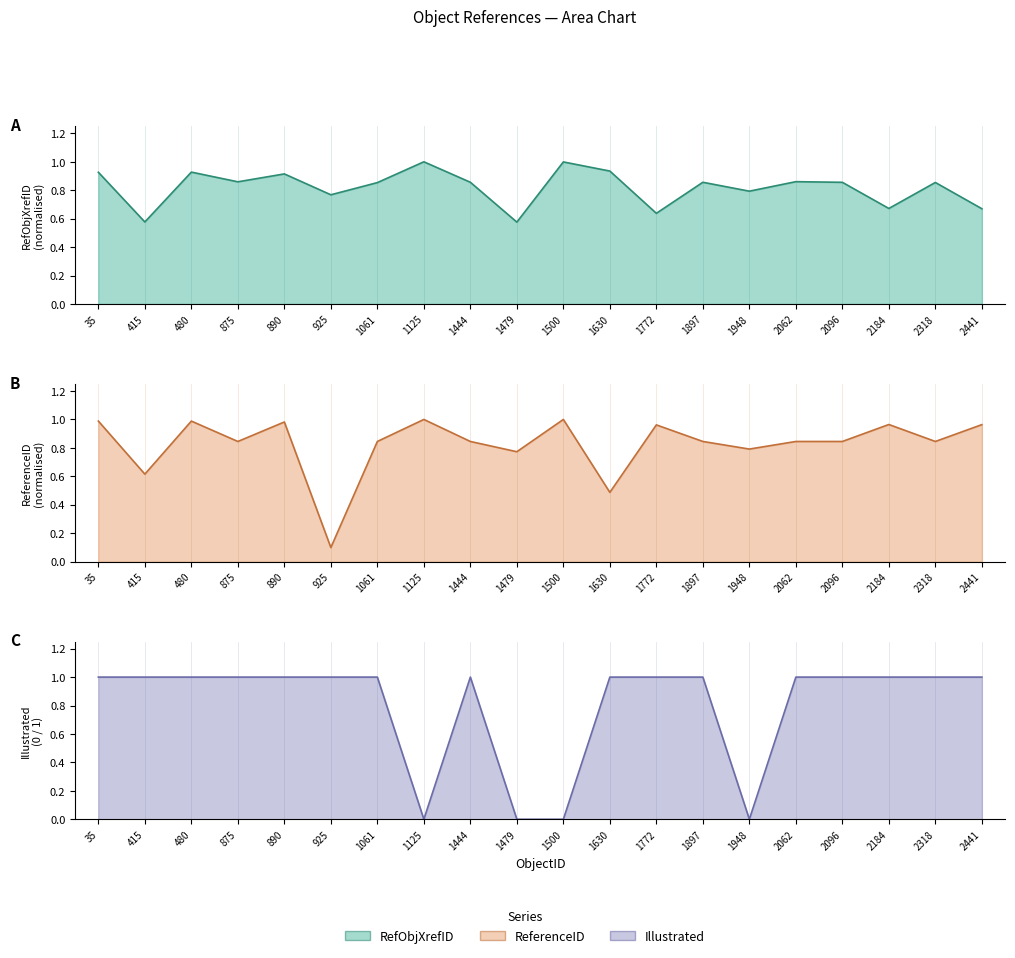

What is the average value of the Illustrated line series?

0.8